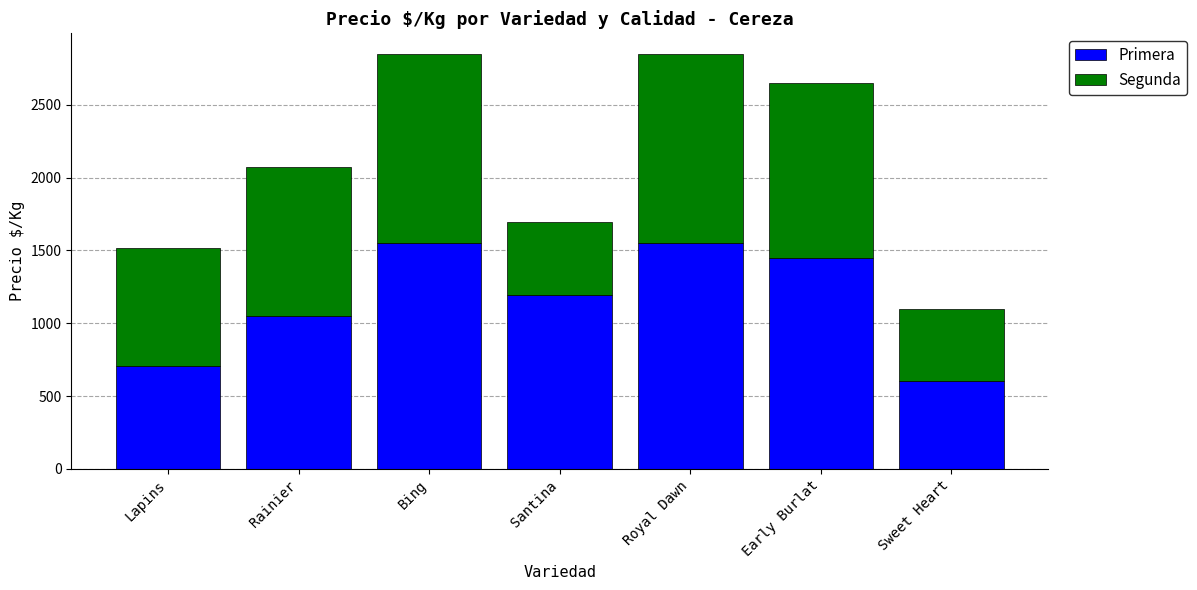

Reading left to right, list the values for the Primera series.

705	1050	1550	1193	1550	1450	600